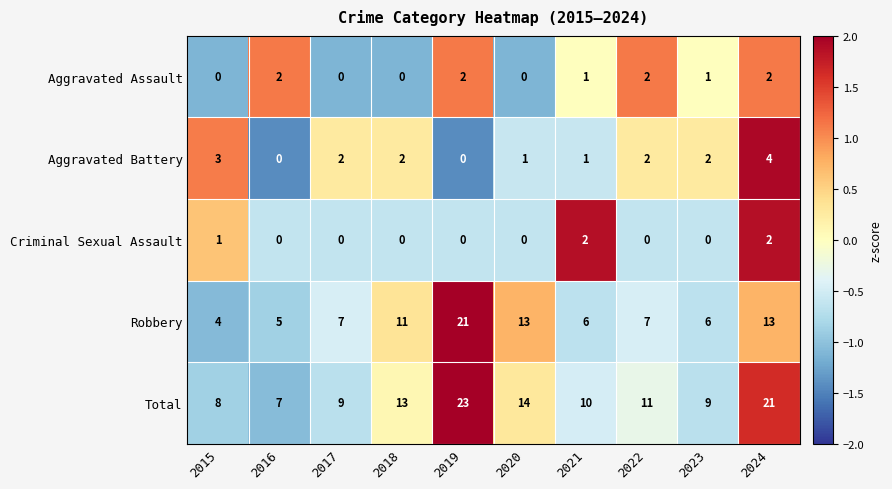

What is the total value across all series at 2024?

42